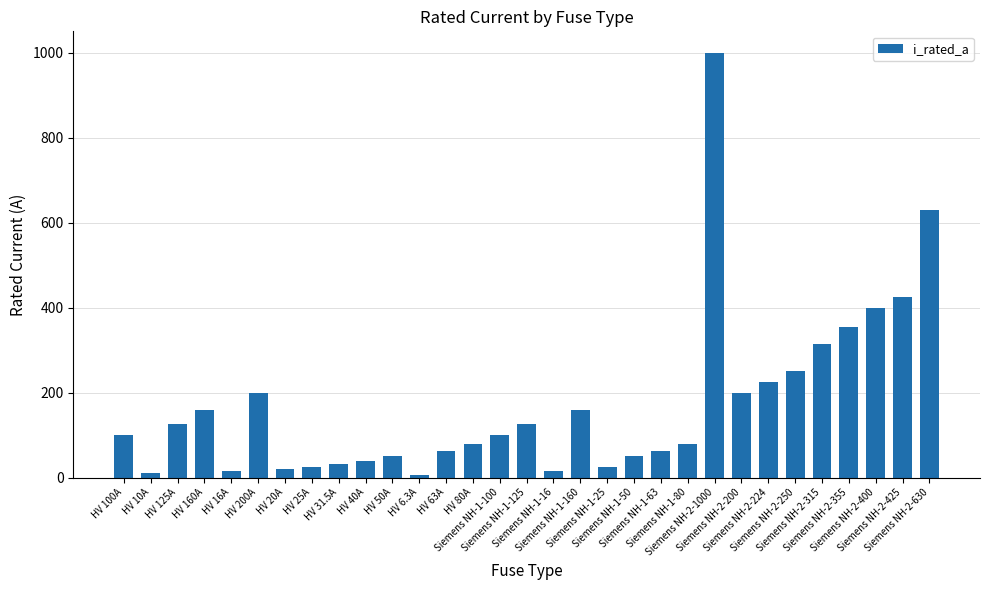

What is the change in value from HV 6.3A to Siemens NH-2-315?

+308.7